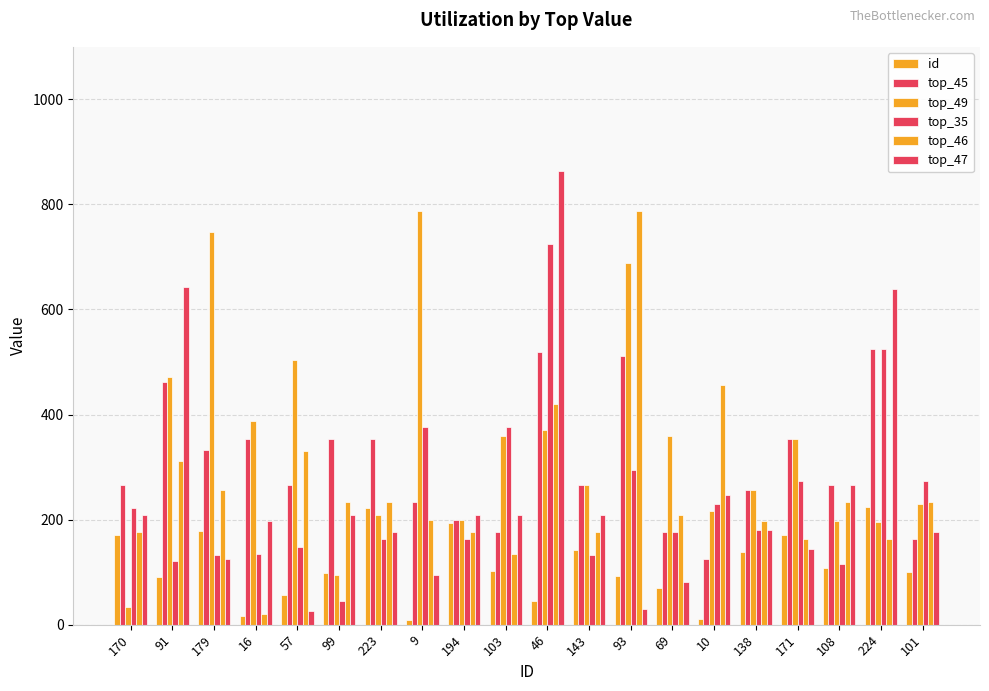

What is the sum of all id values?

2244